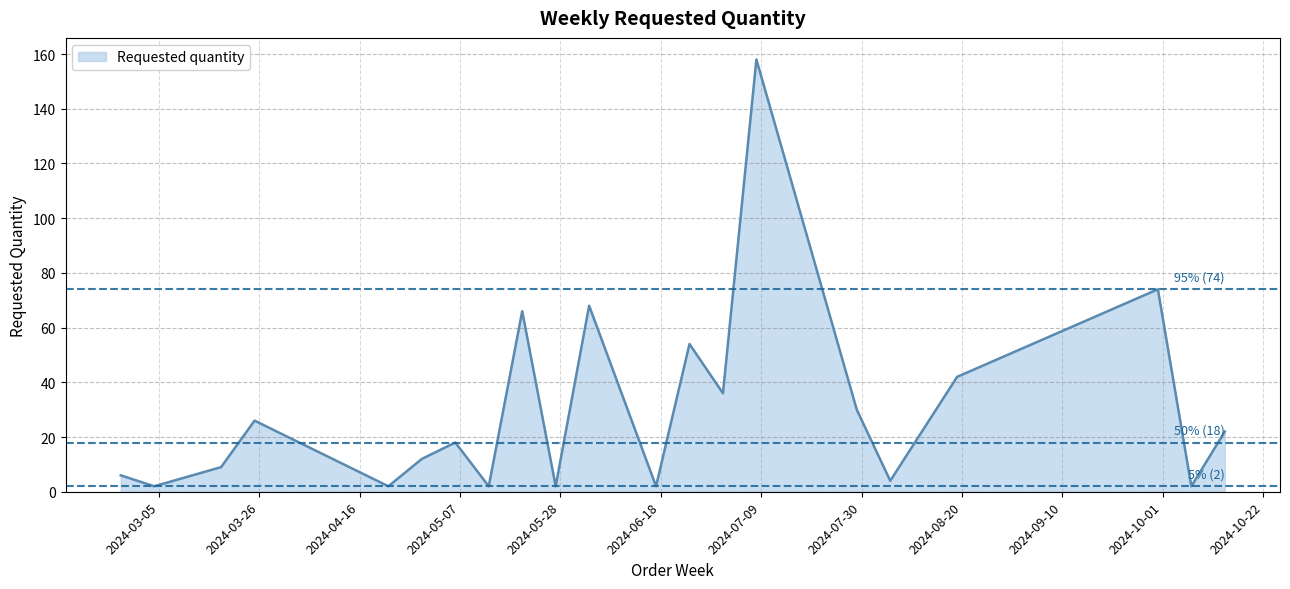

What is the difference between the maximum and minimum values?

156